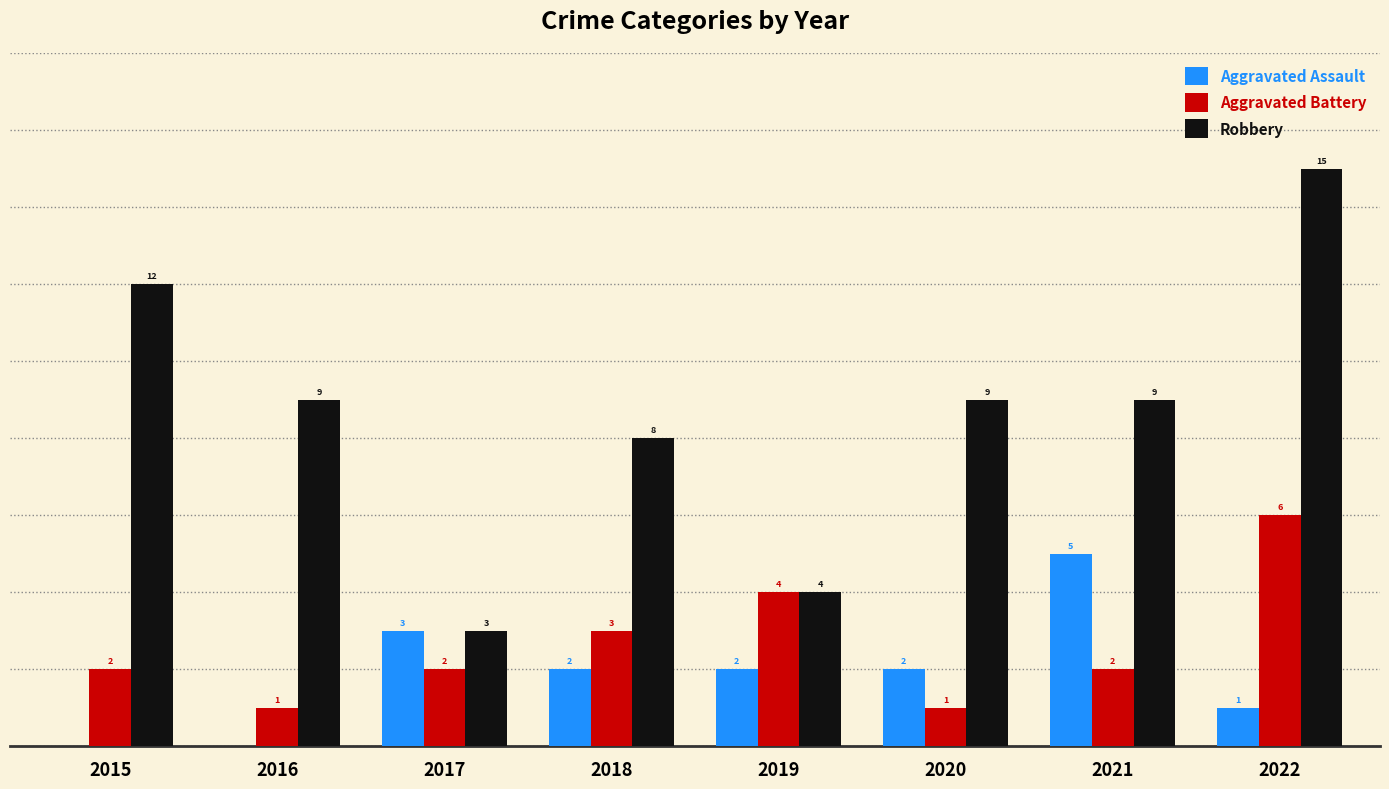

Is the value of Robbery at 2018 greater than the value of Aggravated Assault at 2016?

Yes